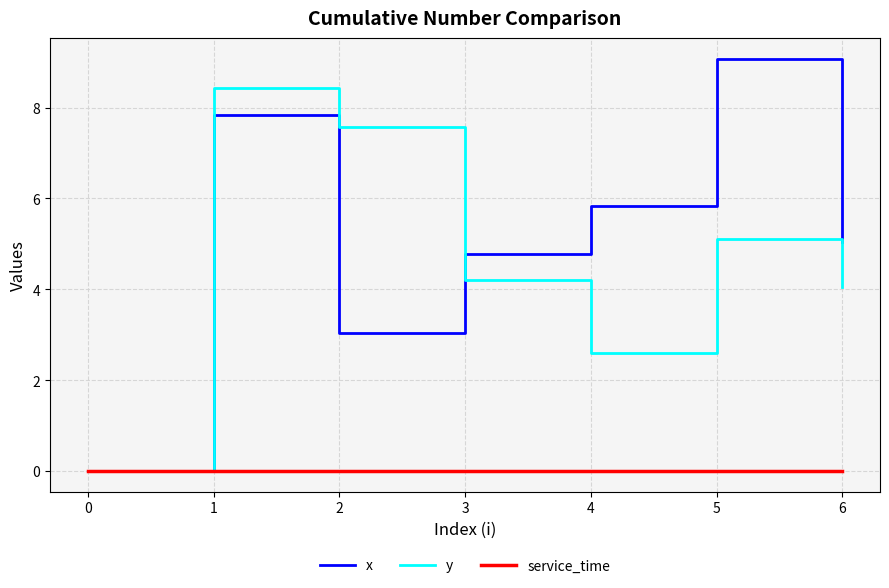

Rank the series by their maximum value, from highest to lowest.

x, y, service_time